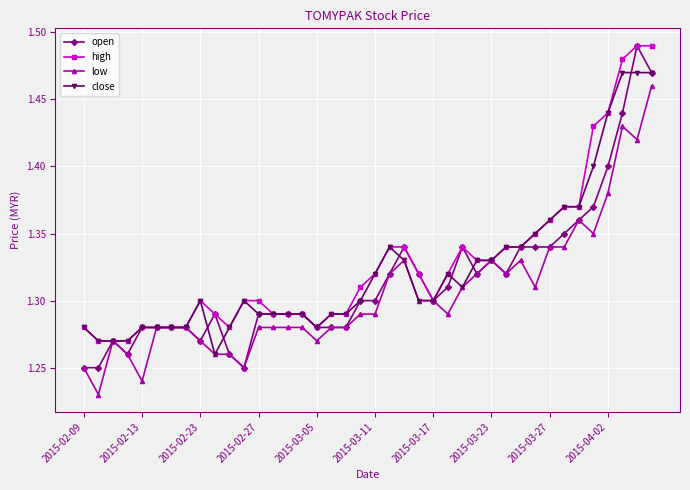

How many lines are shown in the chart?

4